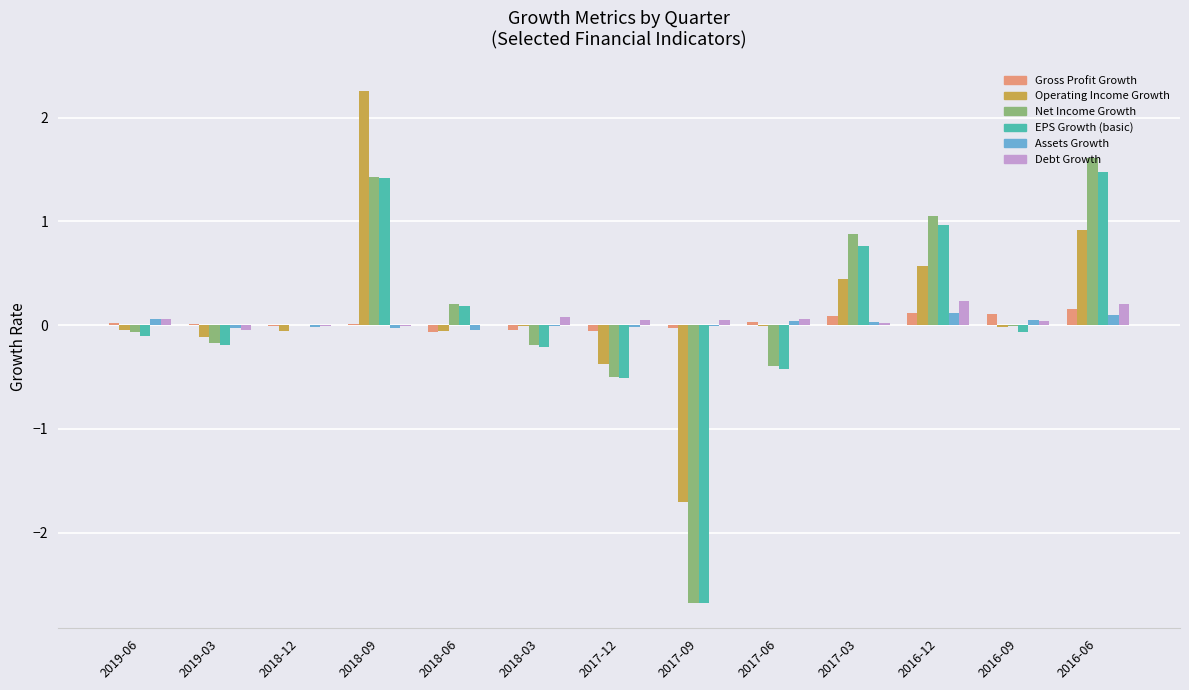

Which category has the highest value across all series?

2018-09